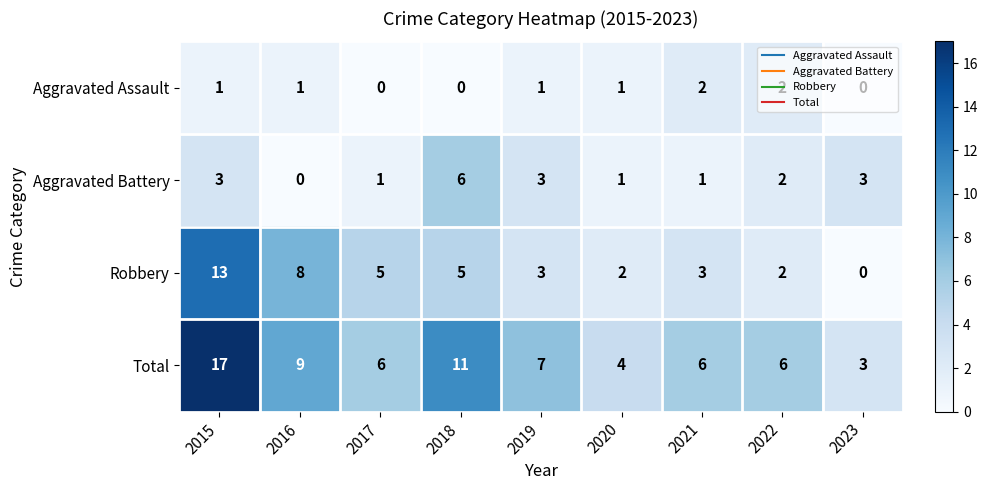

At which label does Robbery first exceed 3?

2015